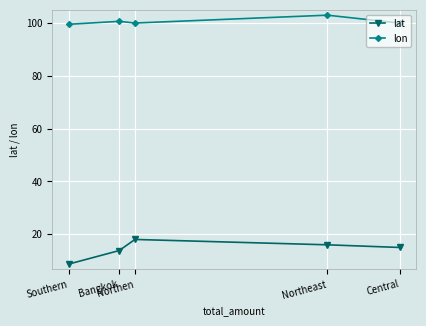

What is the total value across all series at Northeast?

119.0